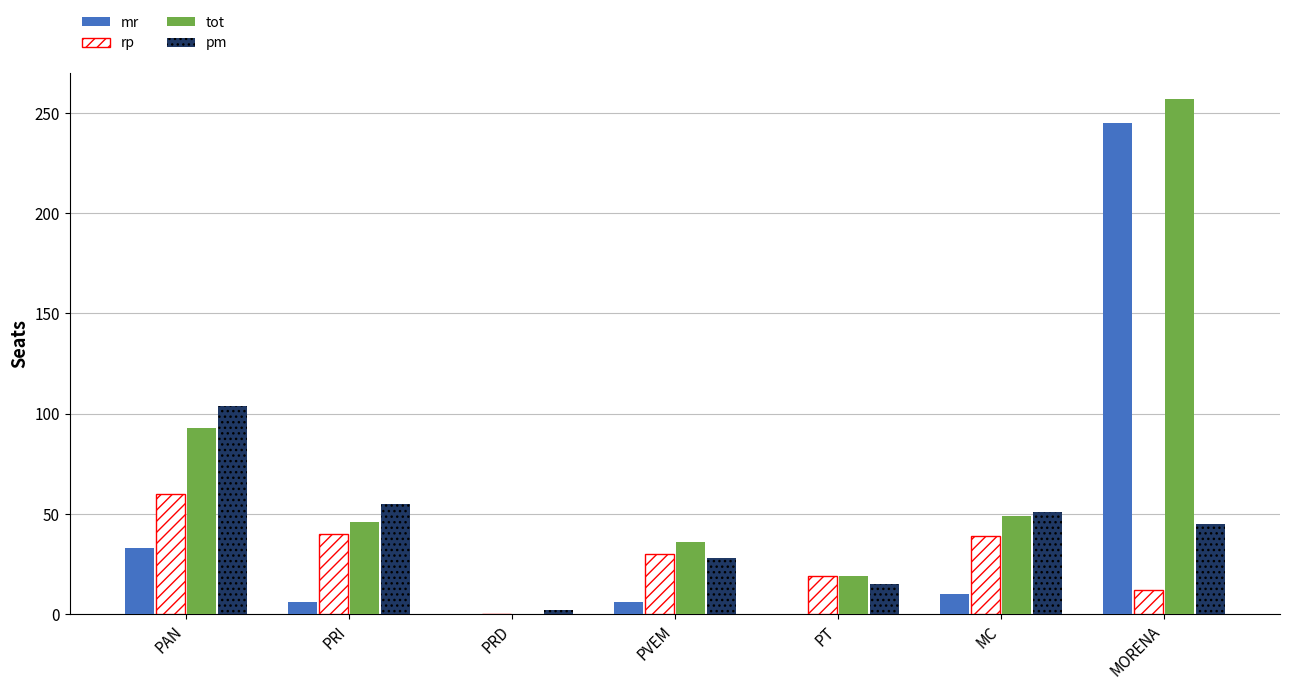

Does the chart contain stacked bars?

No